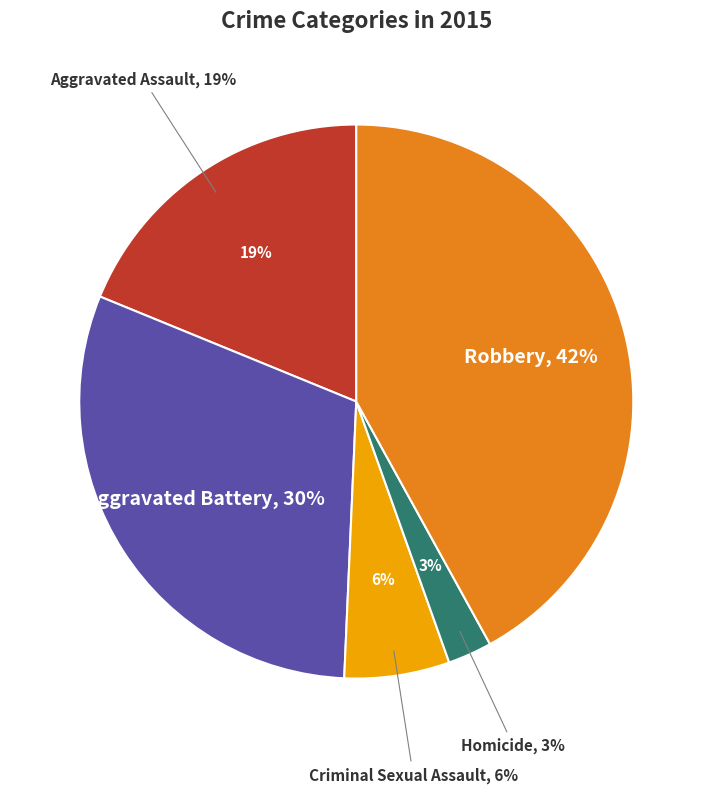

Is there any slice that represents more than half of the pie?

No